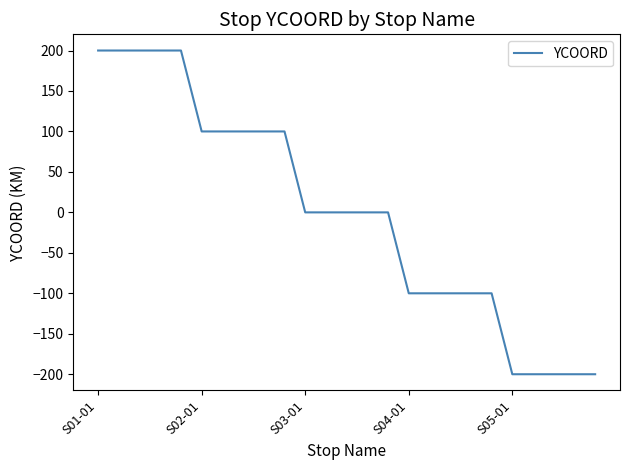

What is the difference between the maximum and minimum values?

400